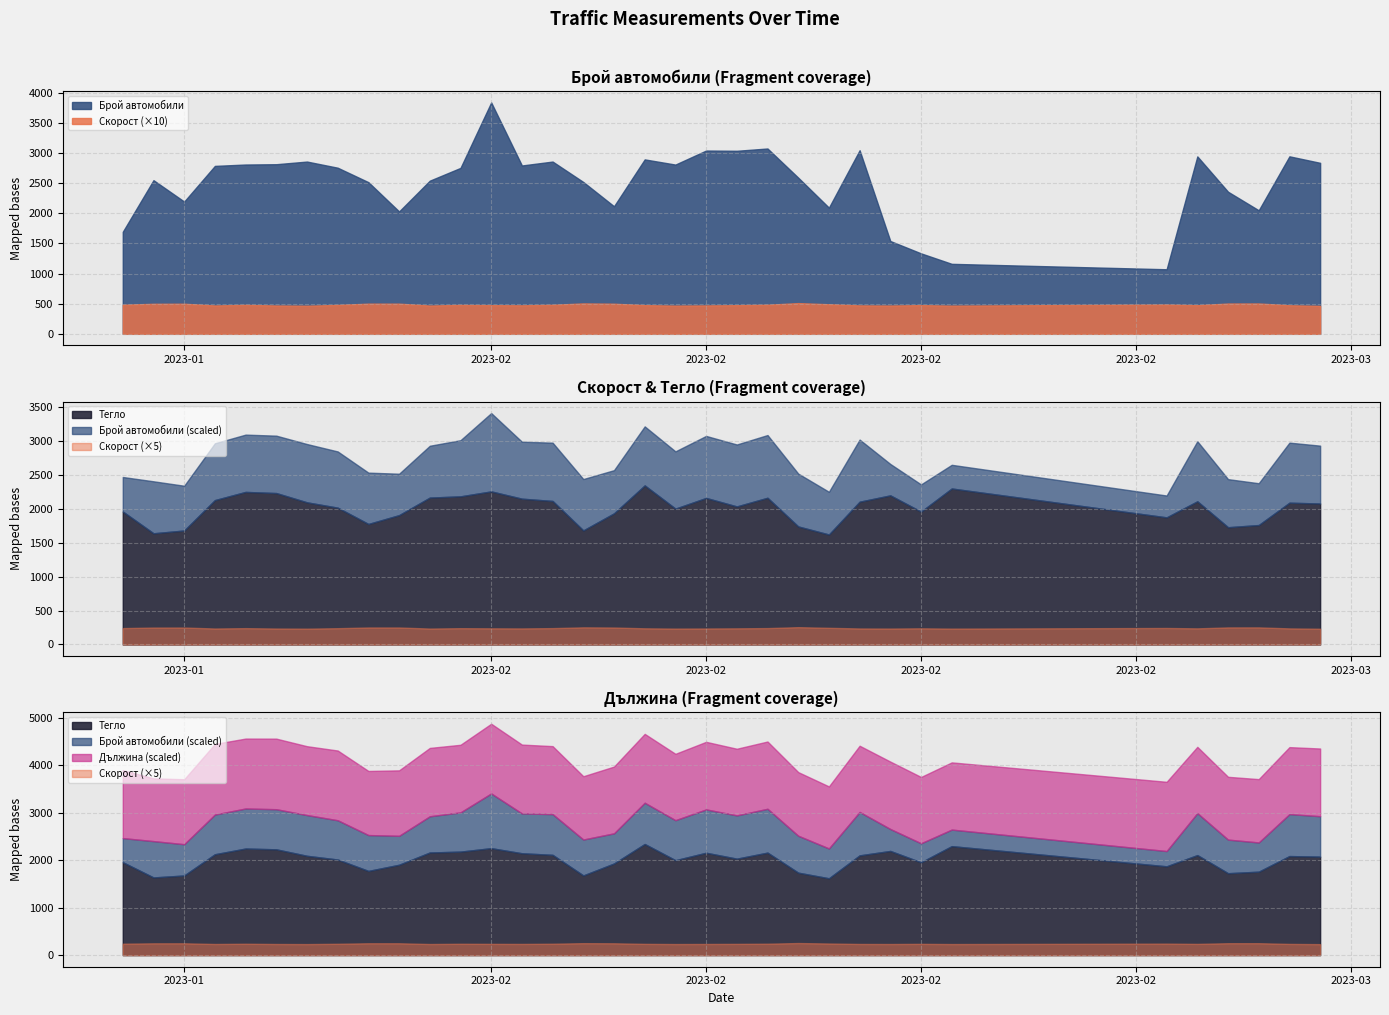

What is the label of the 2nd point from the left?

2023-01-21